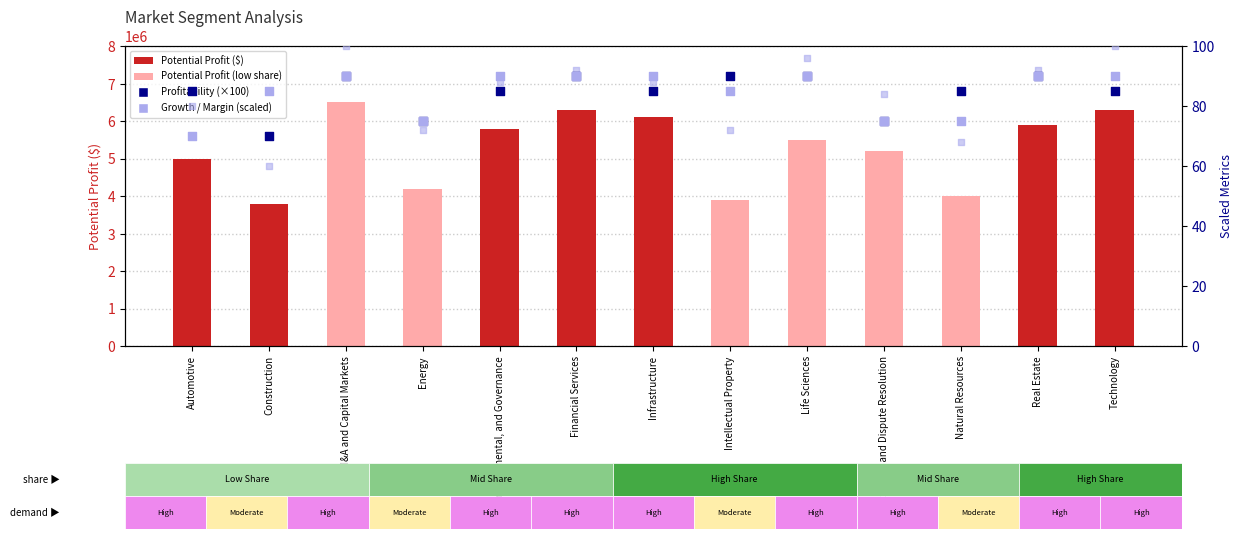

Which series has the widest spread of Y values?

Potential Profit ($)